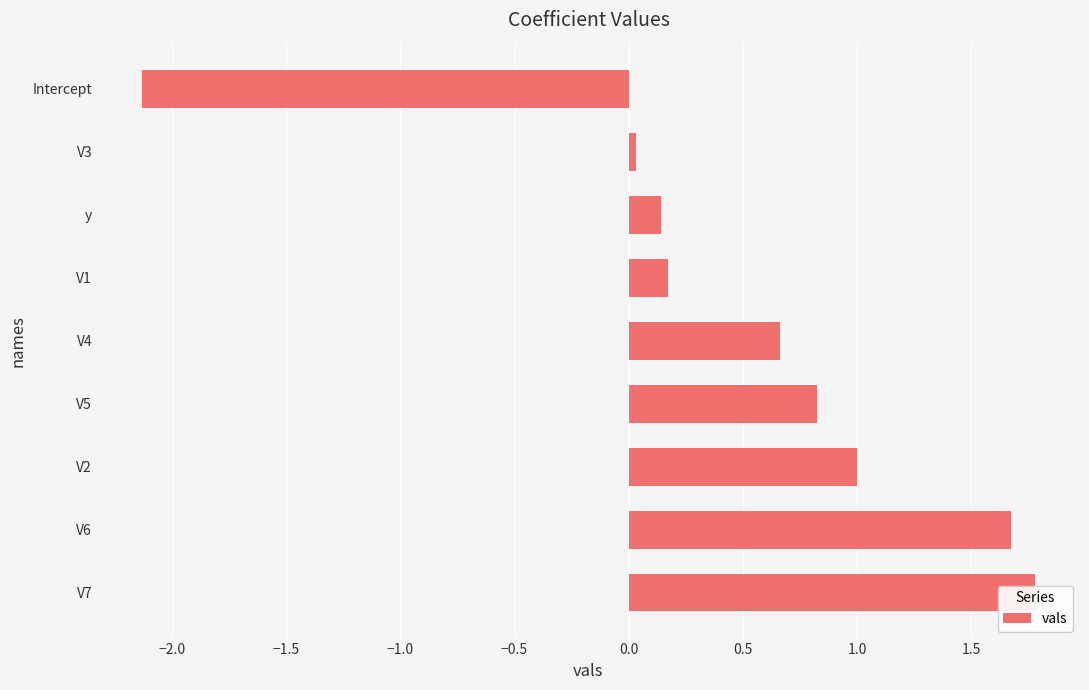

How many values are above zero?

8